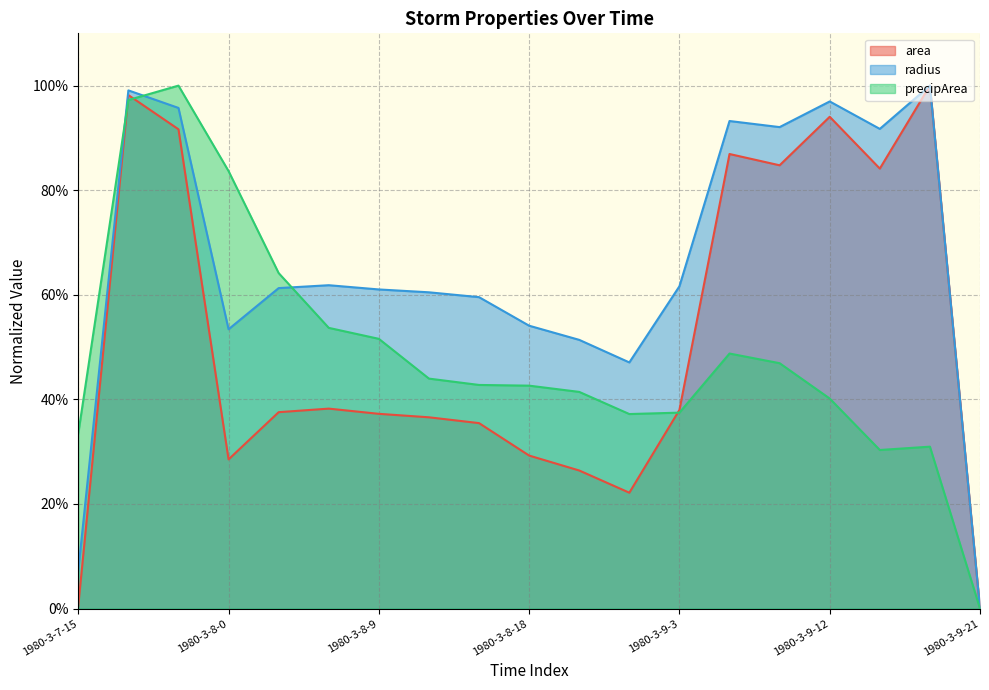

Reading right to left, list all the values displayed in this chart.

area: 0.0	1.0	0.8	0.9	0.8	0.9	0.4	0.2	0.3	0.3	0.4	0.4	0.4	0.4	0.4	0.3	0.9	1.0	0.0
radius: 0.0	1.0	0.9	1.0	0.9	0.9	0.6	0.5	0.5	0.5	0.6	0.6	0.6	0.6	0.6	0.5	1.0	1.0	0.1
precipArea: 0.0	0.3	0.3	0.4	0.5	0.5	0.4	0.4	0.4	0.4	0.4	0.4	0.5	0.5	0.6	0.8	1.0	1.0	0.3